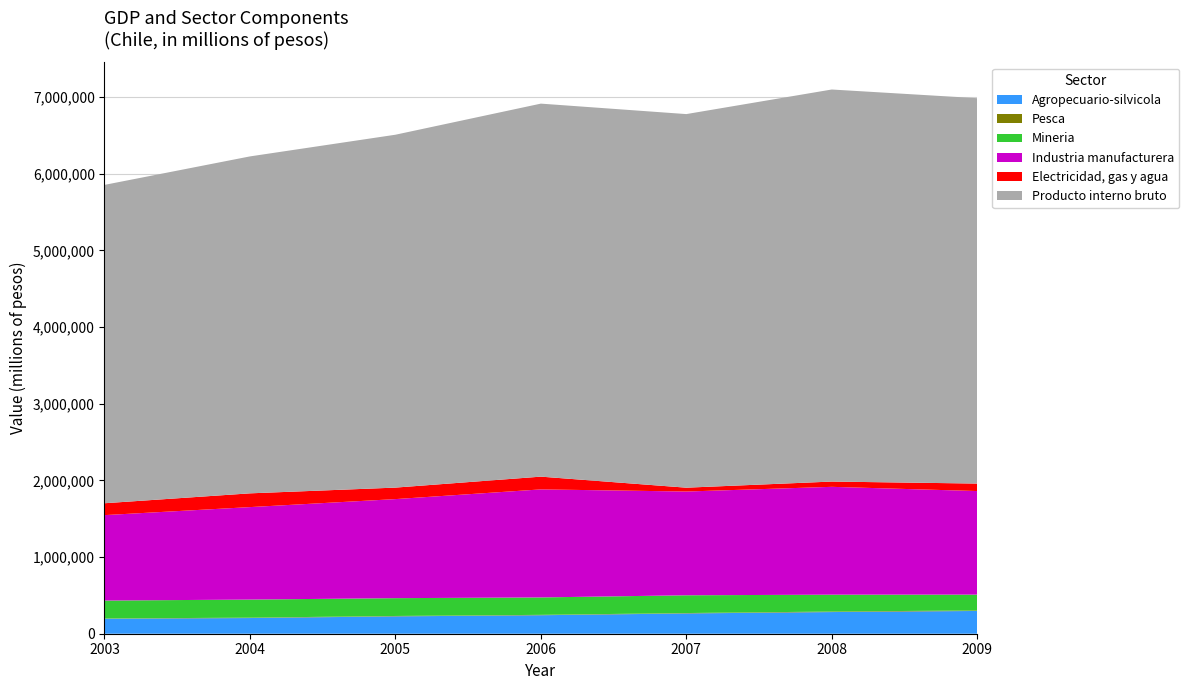

Reading left to right, list all the values displayed in this chart.

Agropecuario-silvicola: 2003=195422	2004=204536	2005=226542	2006=241195	2007=264581	2008=282576	2009=296929
Pesca: 2003=3466	2004=5083	2005=4955	2006=4982	2007=5175	2008=6873	2009=7045
Mineria: 2003=233875	2004=235816	2005=232565	2006=227354	2007=231841	2008=219881	2009=206081
Industria manufacturera: 2003=1114592	2004=1206495	2005=1292262	2006=1409455	2007=1353486	2008=1407057	2009=1351269
Electricidad, gas y agua: 2003=154951	2004=179510	2005=150046	2006=166443	2007=50267	2008=68823	2009=97669
Producto interno bruto: 2003=4153434	2004=4395857	2005=4603733	2006=4866472	2007=4873998	2008=5114921	2009=5027897